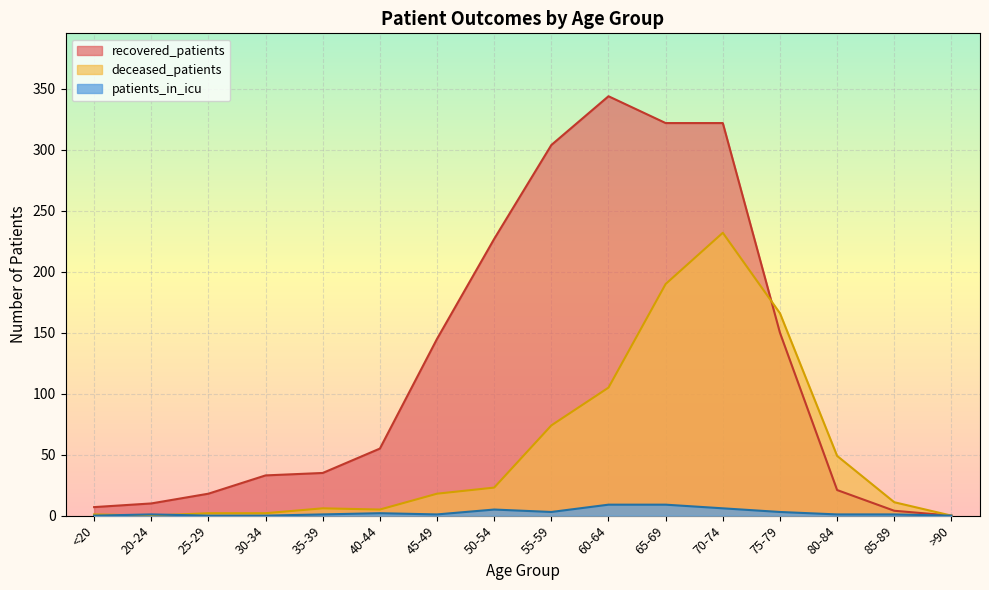

Is it true that deceased_patients equals 63 at 60-64?

False